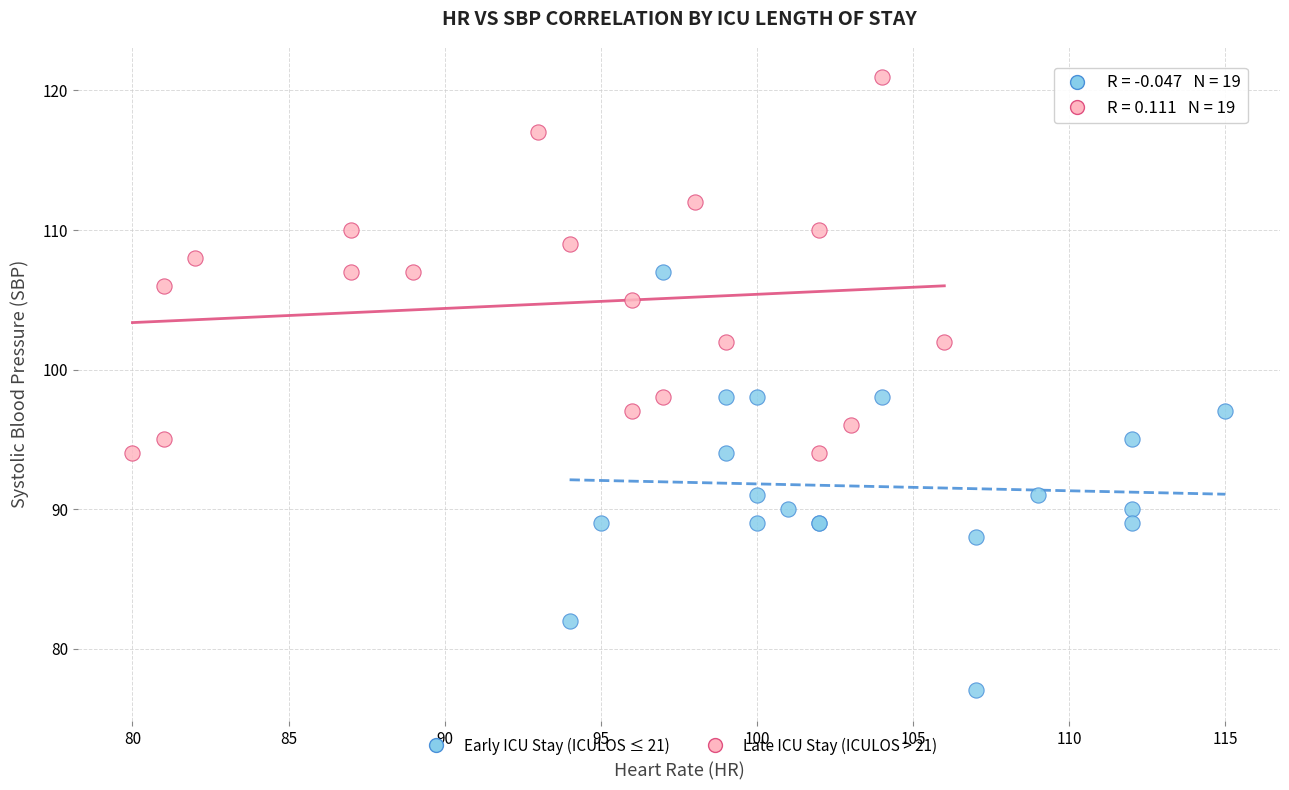

Which series contains the highest Y value?

Late ICU Stay (ICULOS > 21)